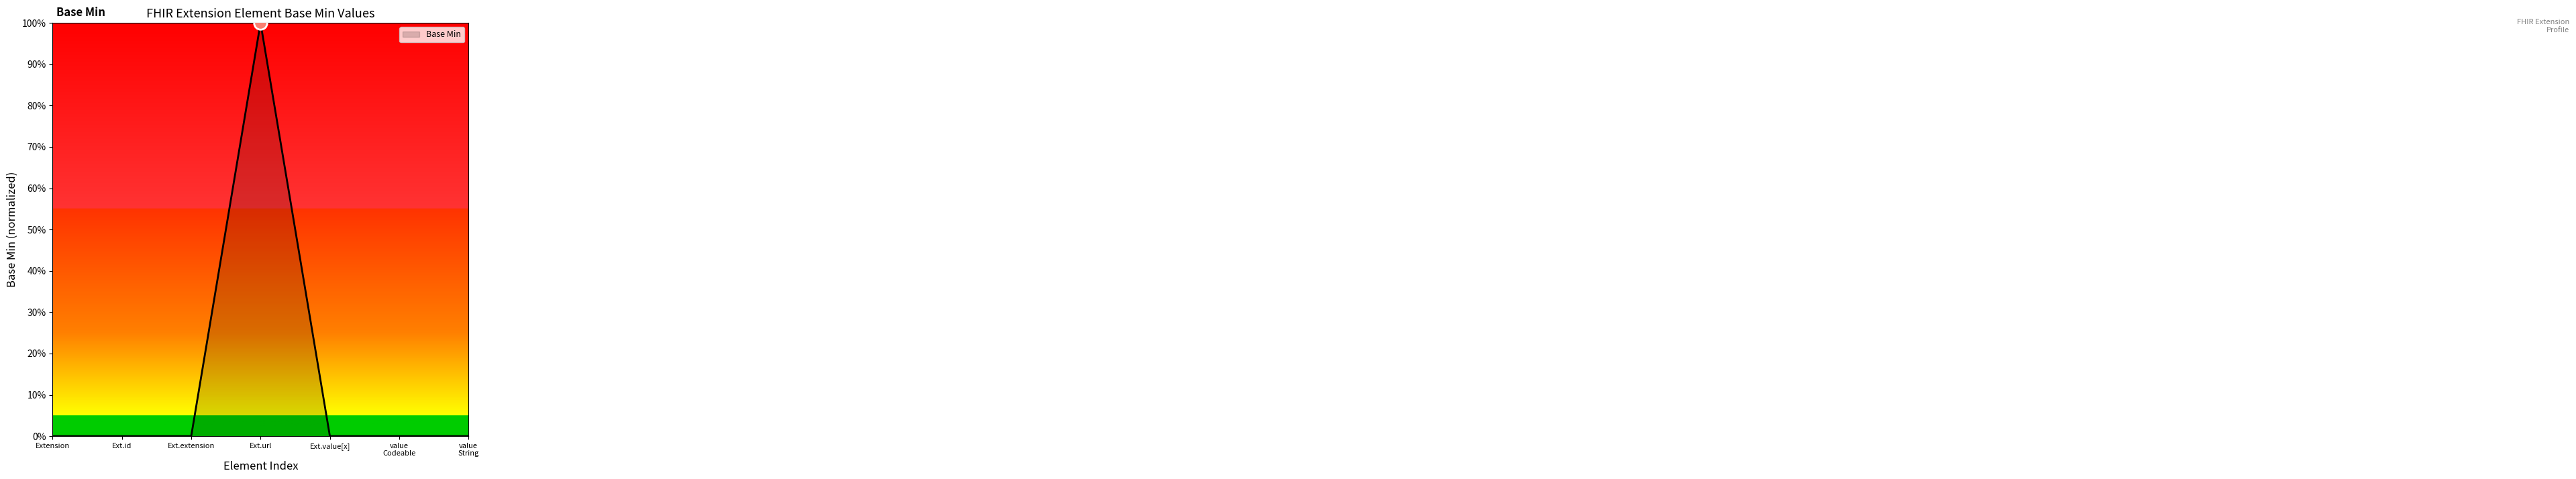

Which label corresponds to the largest value in the chart?

Ext.url